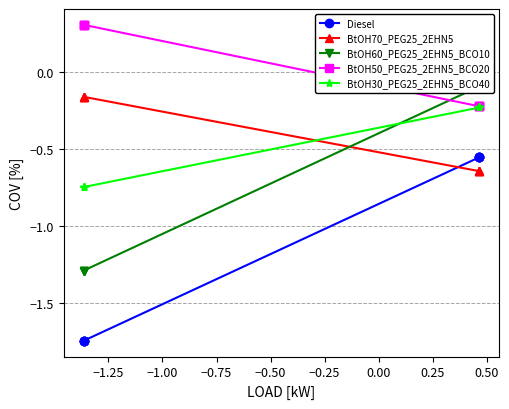

How many lines are shown in the chart?

5